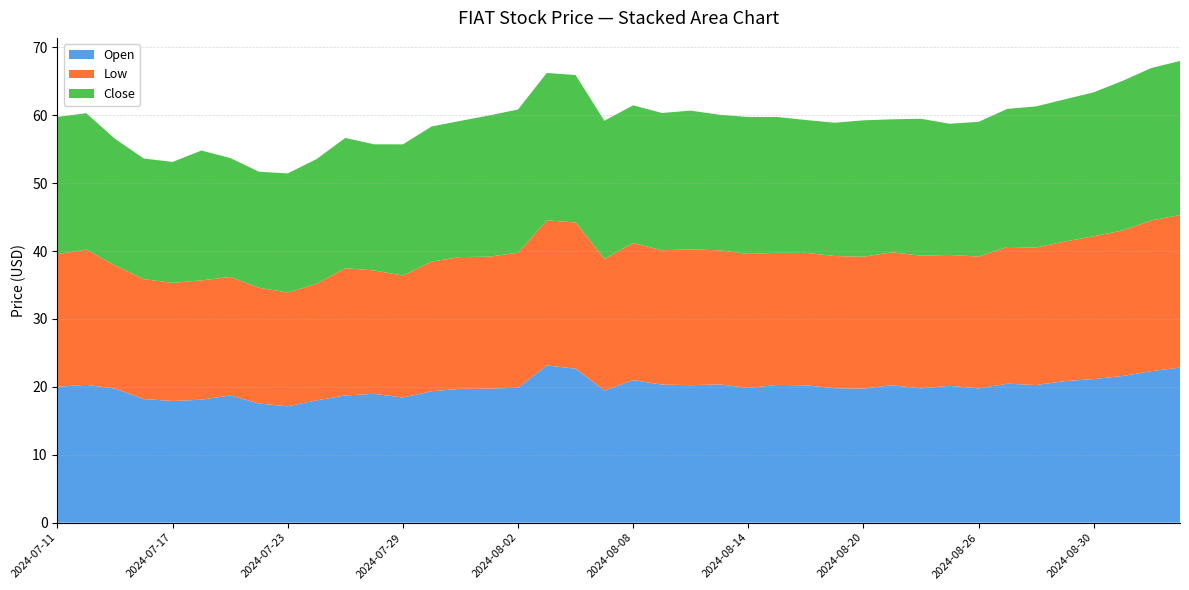

What is the average value of the Close series?

19.9